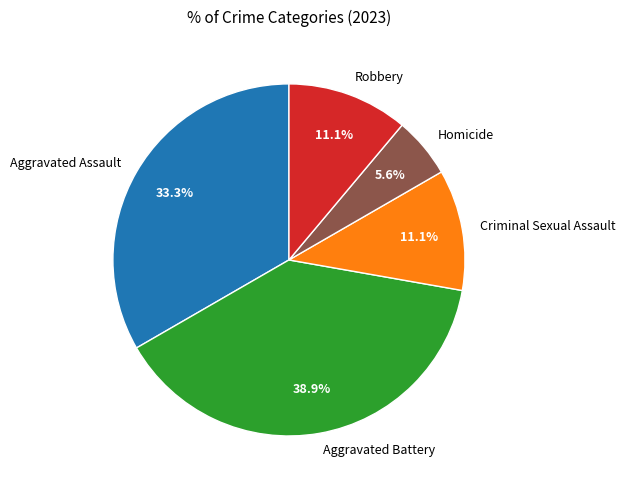

The Robbery slice represents 11% of the pie. True or false?

True